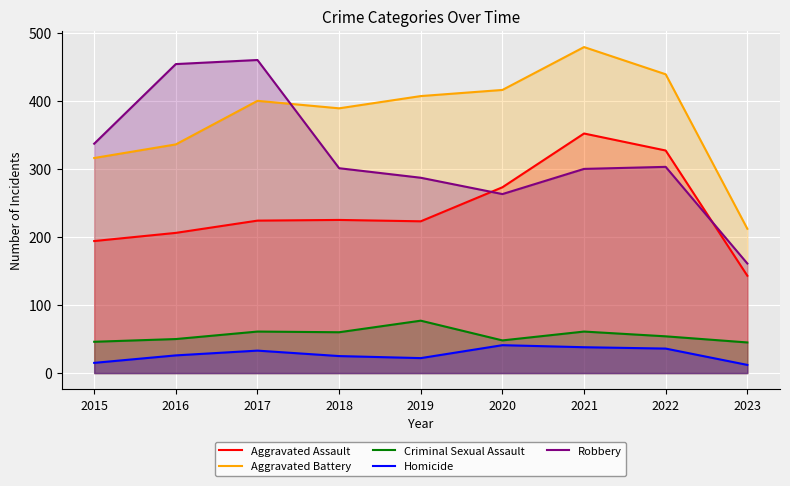

Is it true that Robbery equals 337 at 2015?

True